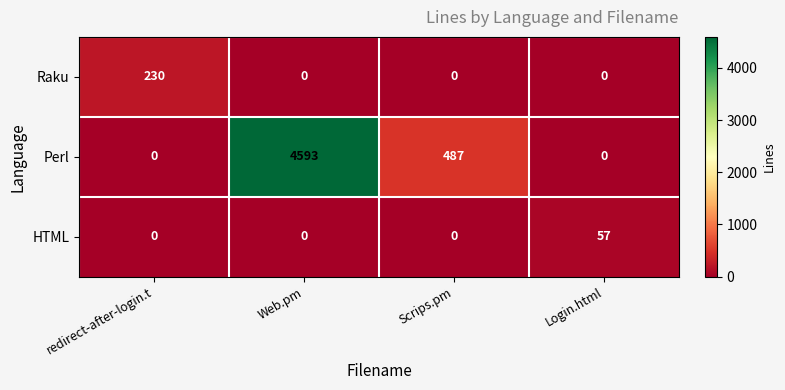

What is the greatest value displayed?

4593